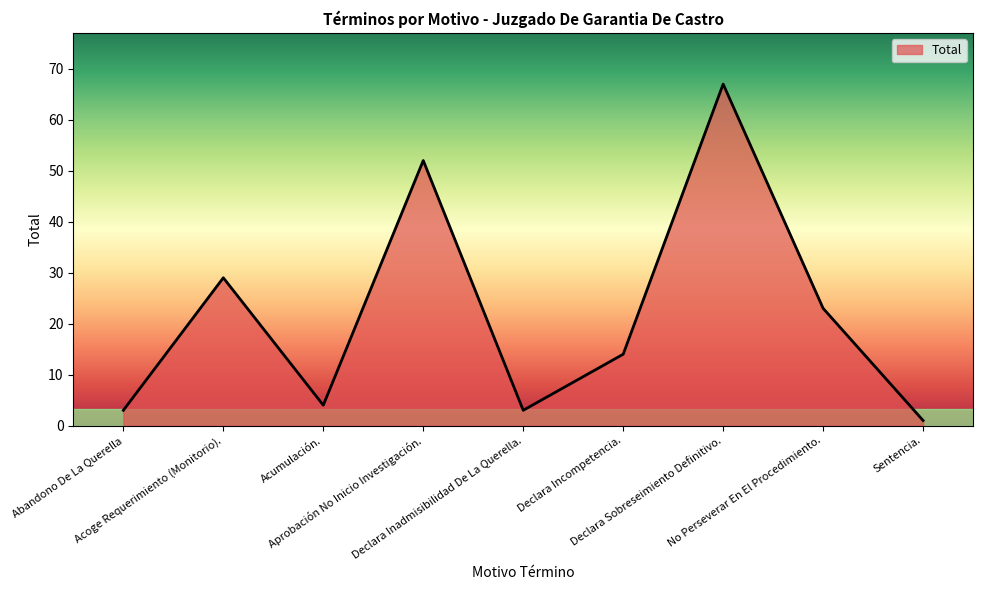

True or false: the data shows 6 at Acoge Requerimiento (Monitorio)..

False